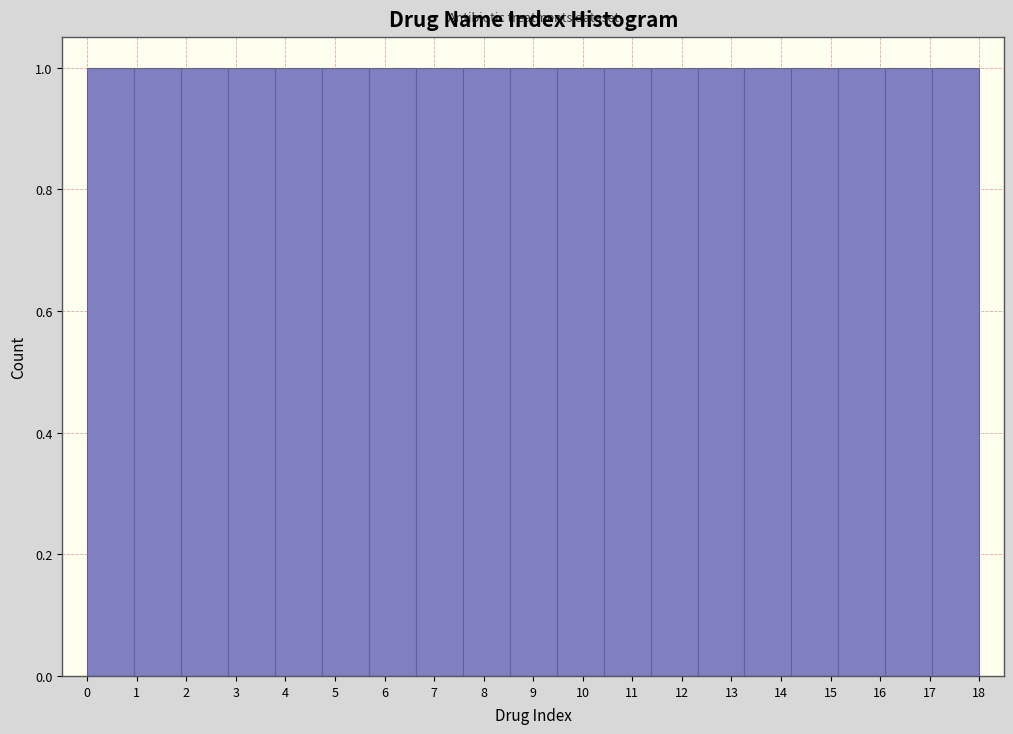

Reading left to right, transcribe this chart: for each bar, give the range it covers on the x-axis and its height. Neither the bar edges nor the heights are printed on the chart, so give them approximately, as read against the axes.

0.0 to 0.9: 1
0.9 to 1.9: 1
1.9 to 2.8: 1
2.8 to 3.8: 1
3.8 to 4.7: 1
4.7 to 5.7: 1
5.7 to 6.6: 1
6.6 to 7.6: 1
7.6 to 8.5: 1
8.5 to 9.5: 1
9.5 to 10.4: 1
10.4 to 11.4: 1
11.4 to 12.3: 1
12.3 to 13.3: 1
13.3 to 14.2: 1
14.2 to 15.2: 1
15.2 to 16.1: 1
16.1 to 17.1: 1
17.1 to 18.0: 1